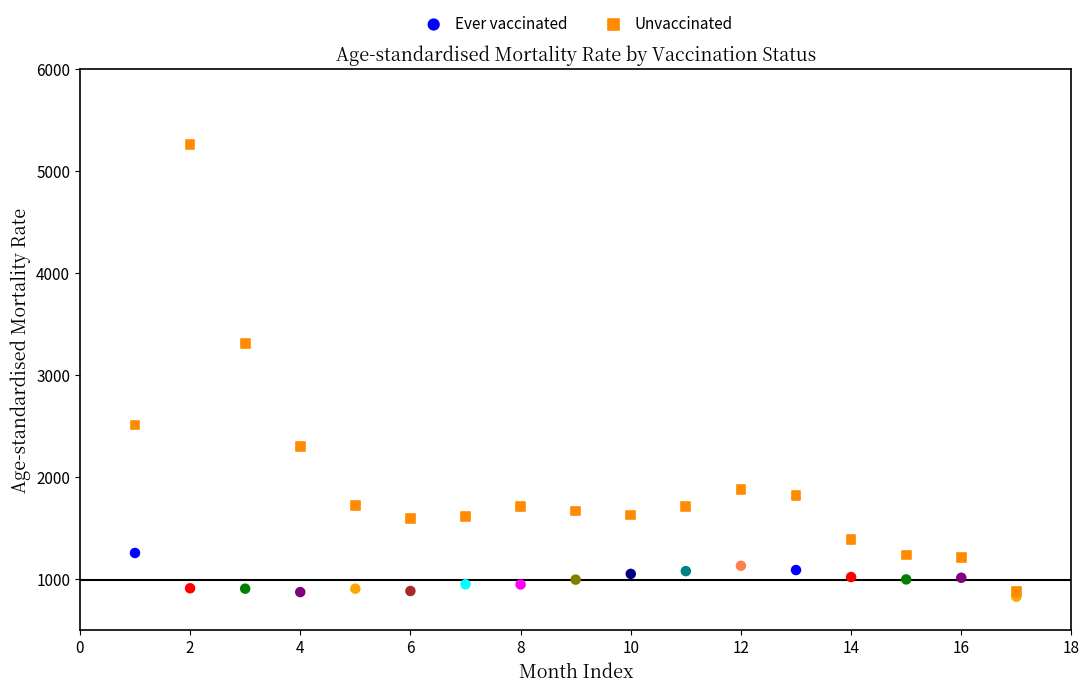

In the Unvaccinated series, what Y value is closest to 3067?

3307.8